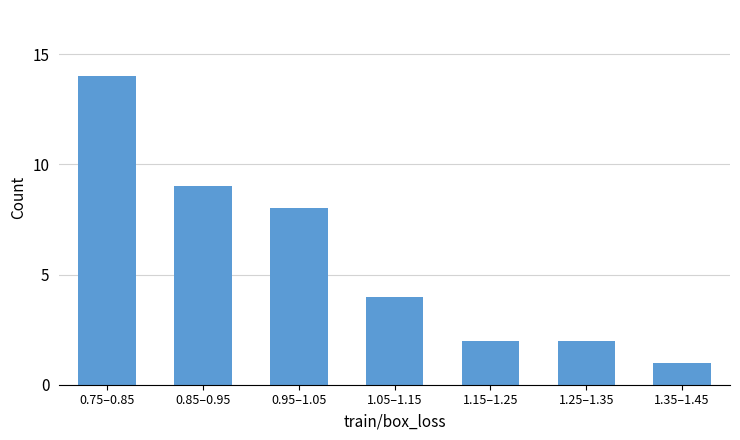

Reading left to right, extract all data points from this chart.

14	9	8	4	2	2	1